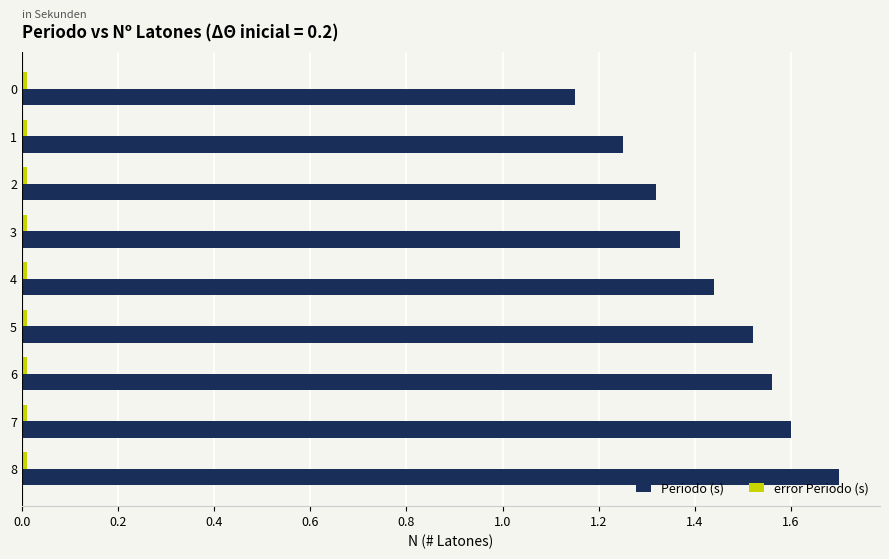

At which category is the sum across all series the highest?

8